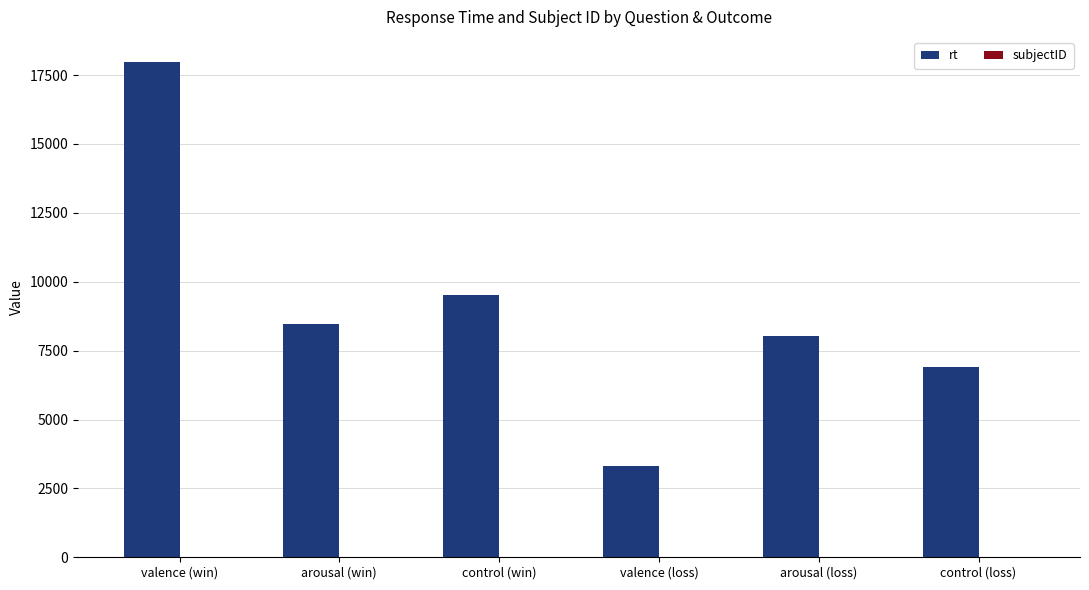

What is the average value of the rt series?

9040